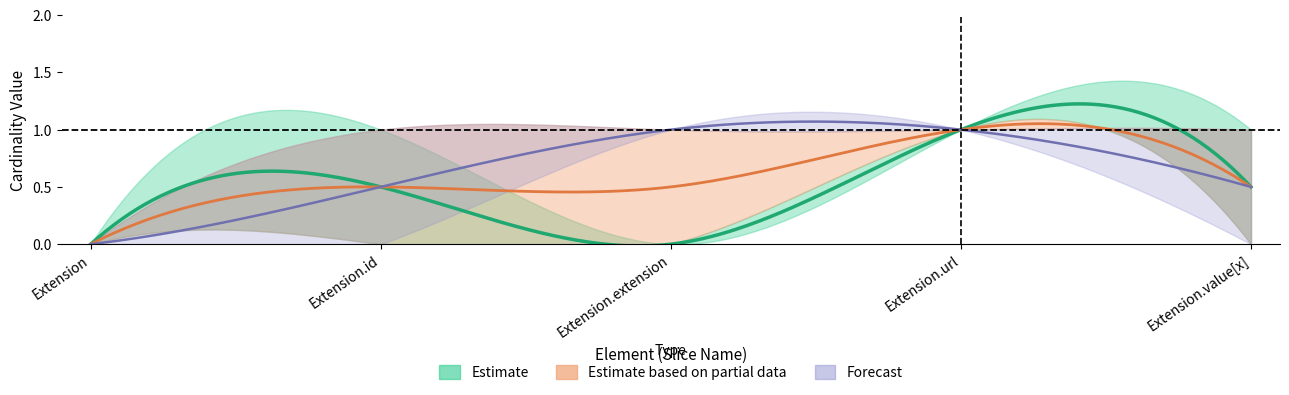

True or false: Base Min has a value of 0 at Extension.value[x].

True